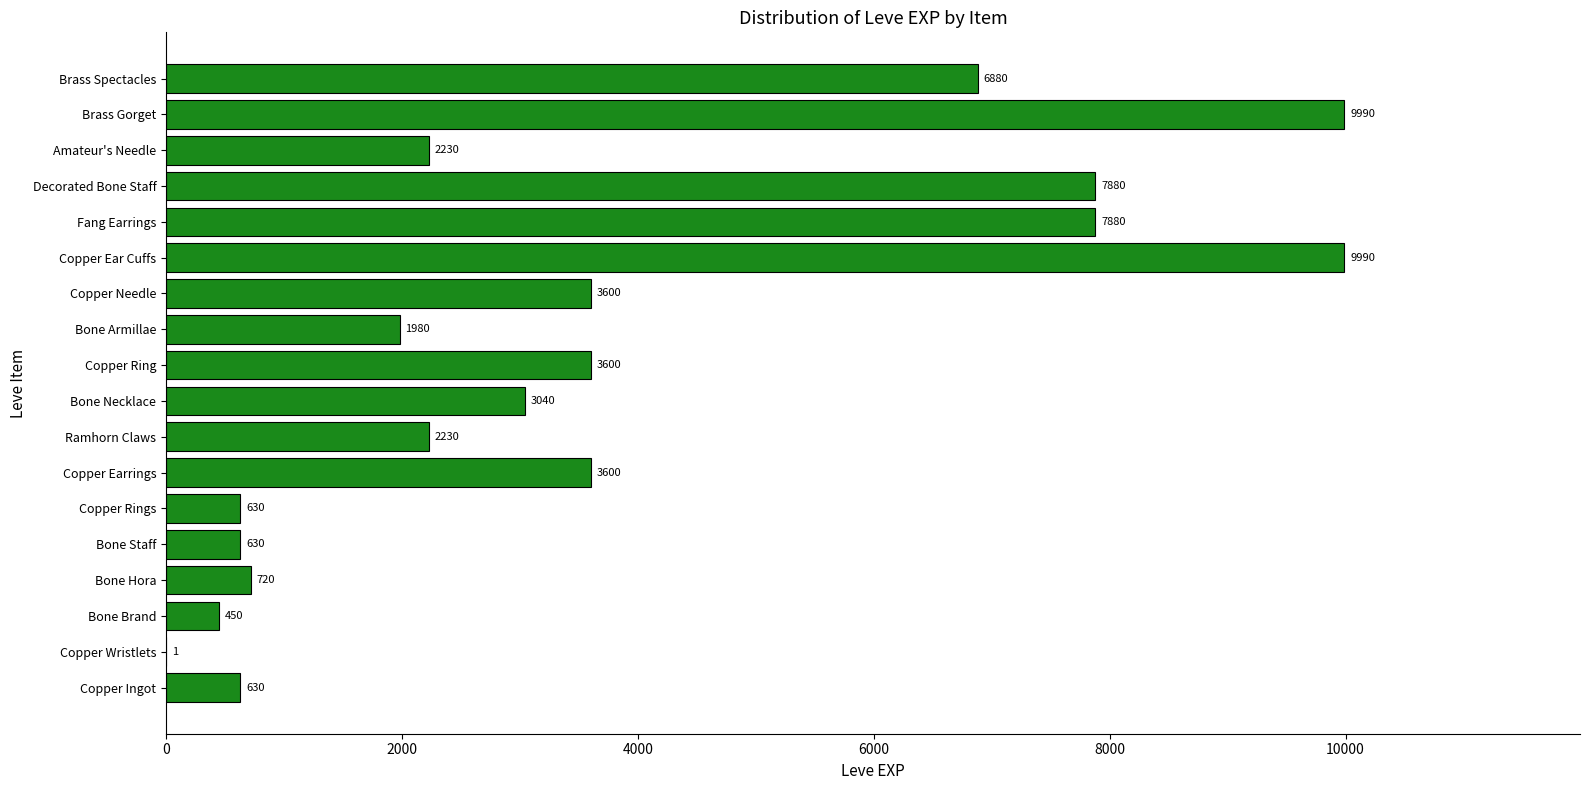

What is the sum of the values at Bone Hora and Bone Armillae?

2700